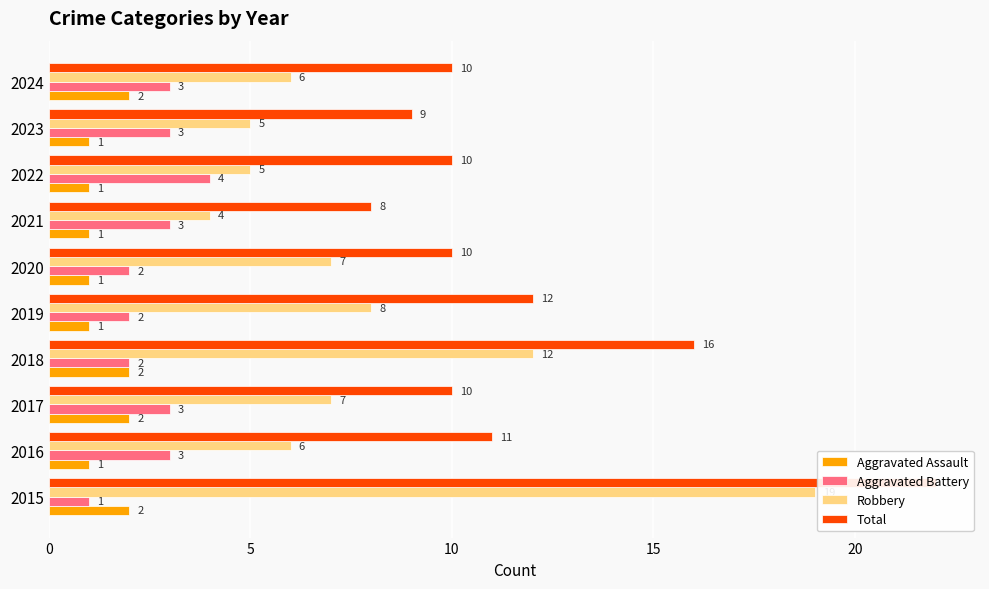

How many bars are there in total?

40